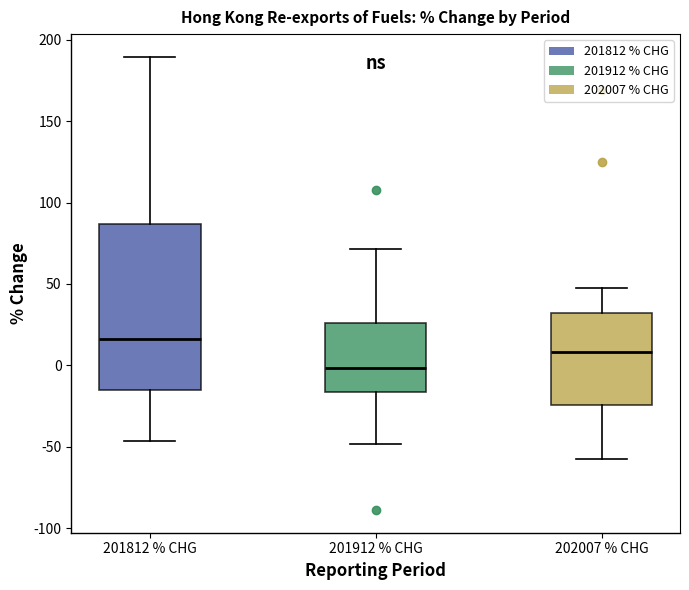

Which box is the tallest, from its lower edge to its upper edge?

201812 % CHG